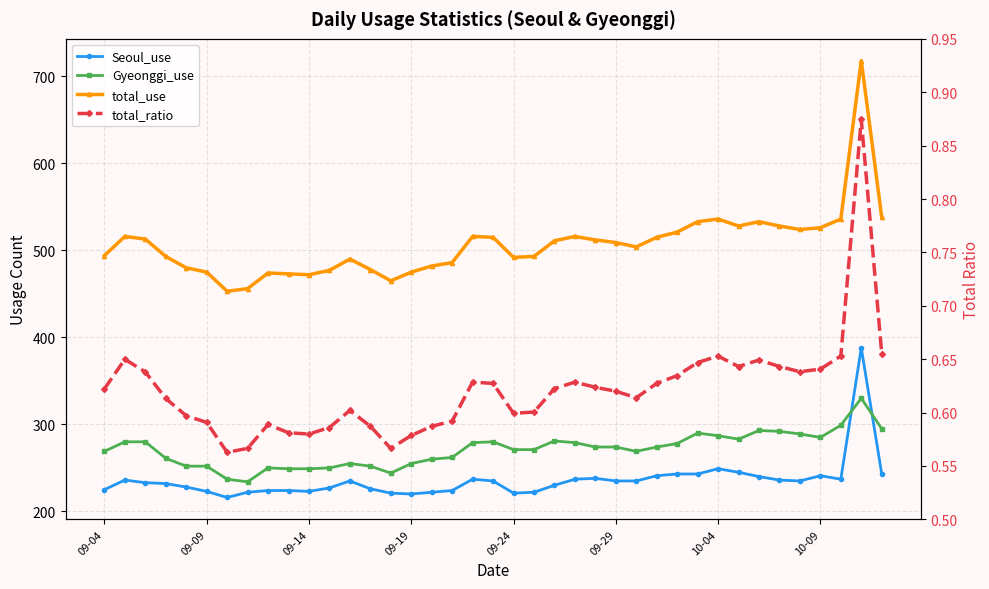

True or false: Gyeonggi_use has more than 2 points higher than both neighbors.

True